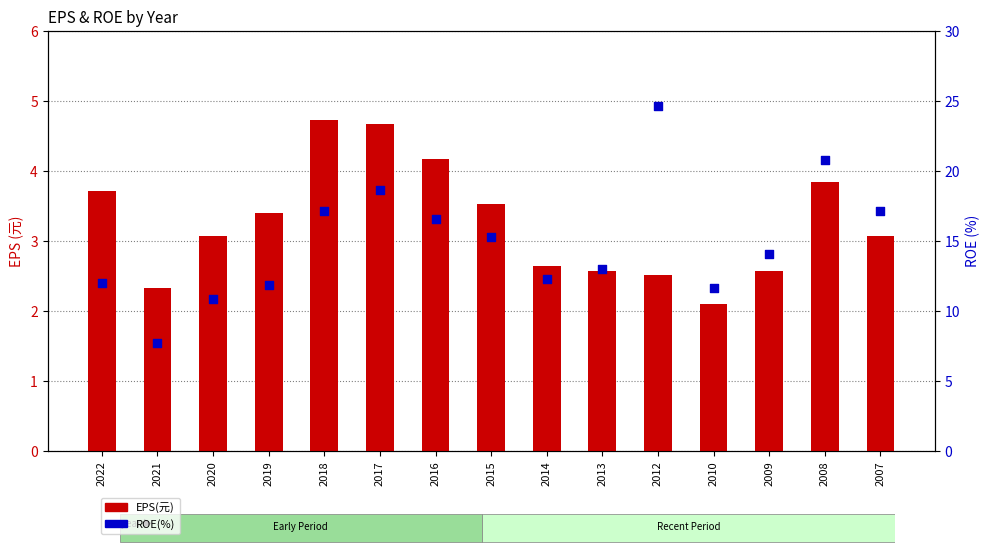

Which series contains the lowest Y value?

EPS(元)